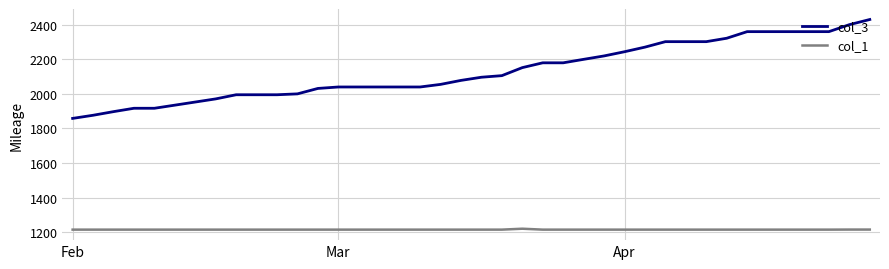

What is the minimum value shown in the chart?

1215.0